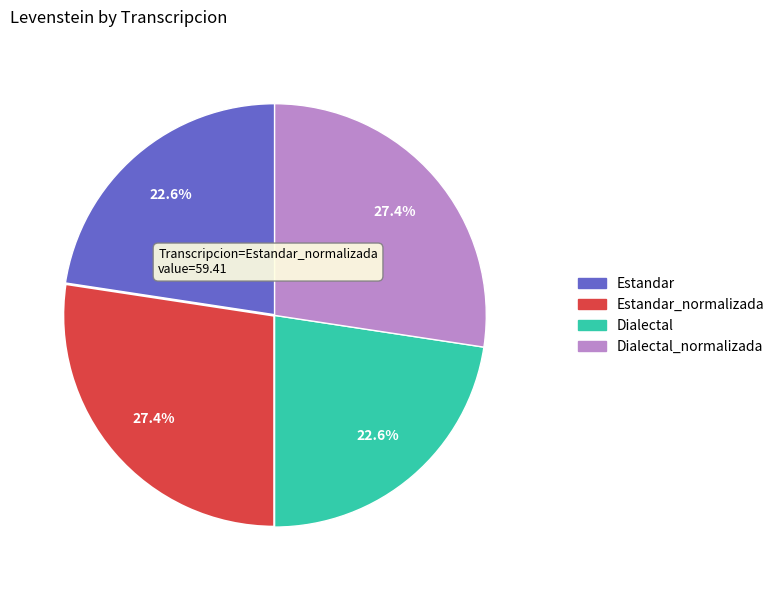

Count the number of slices in the pie.

4